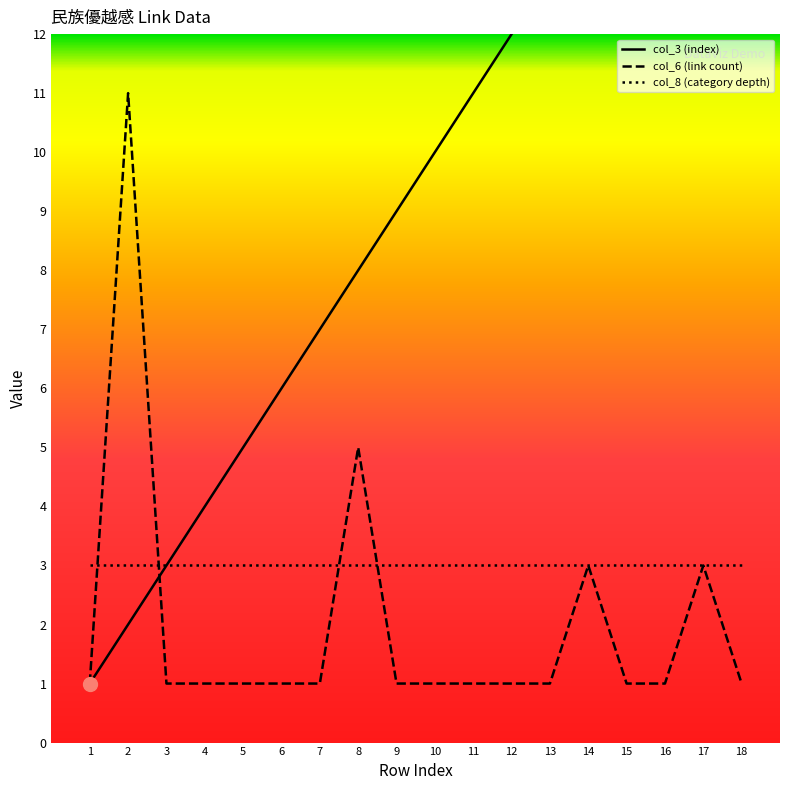

How many data points in col_3 (index) are less than 10?

9